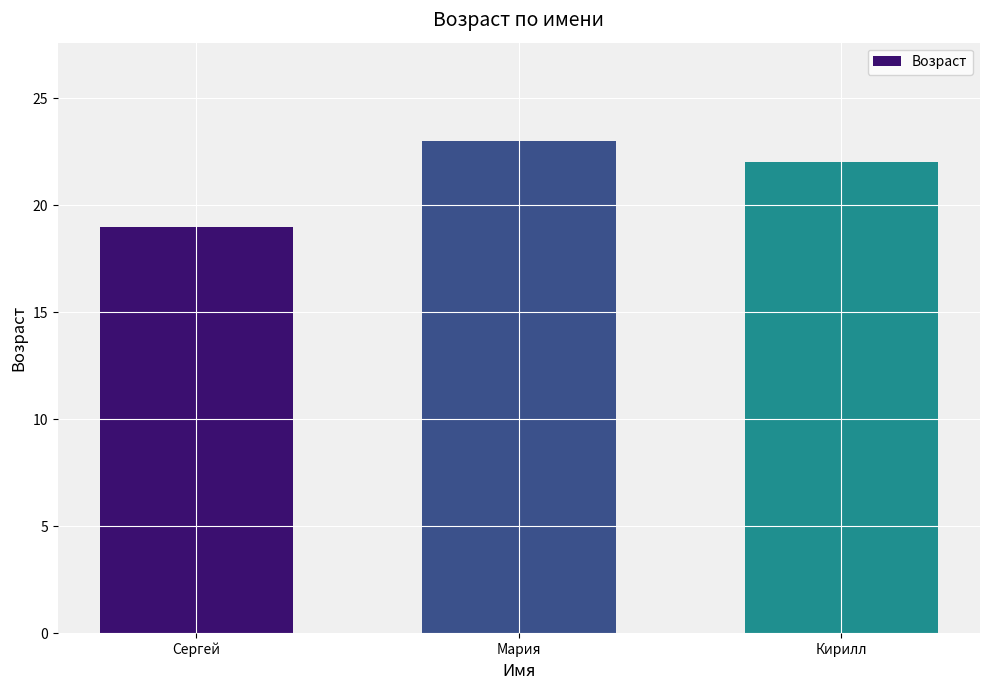

Which has a higher value, Сергей or Кирилл?

Кирилл